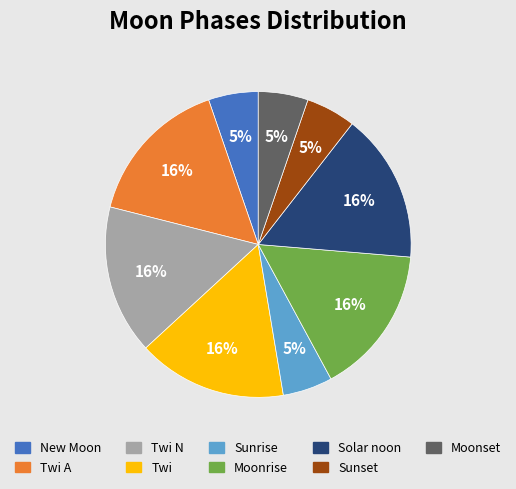

Does any single category account for the majority?

No